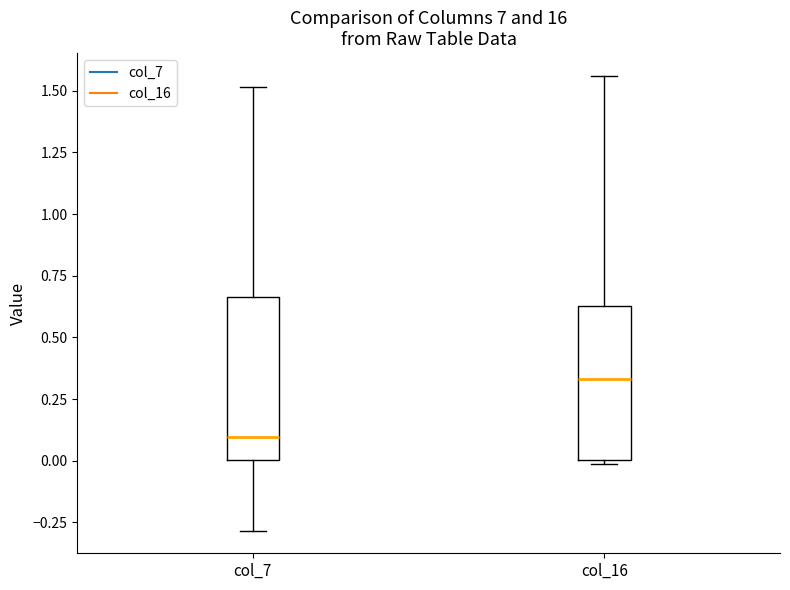

Which box's median line is the highest?

col_16